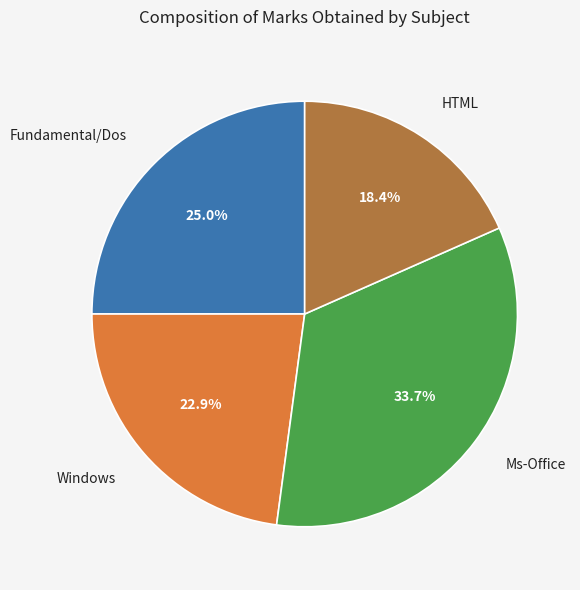

To the nearest percent, what is the combined percentage of Windows and Ms-Office?

57%